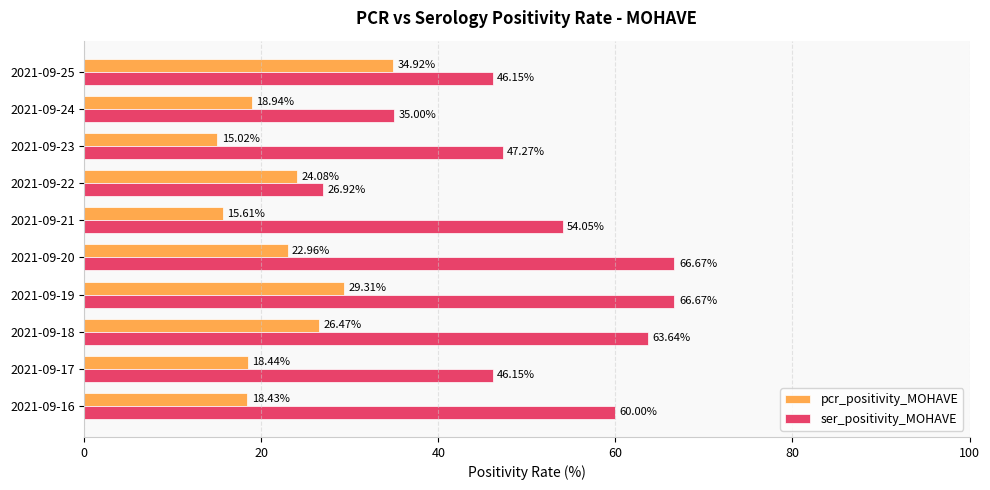

What is the spread (max minus min) of values at 2021-09-19?

37.4